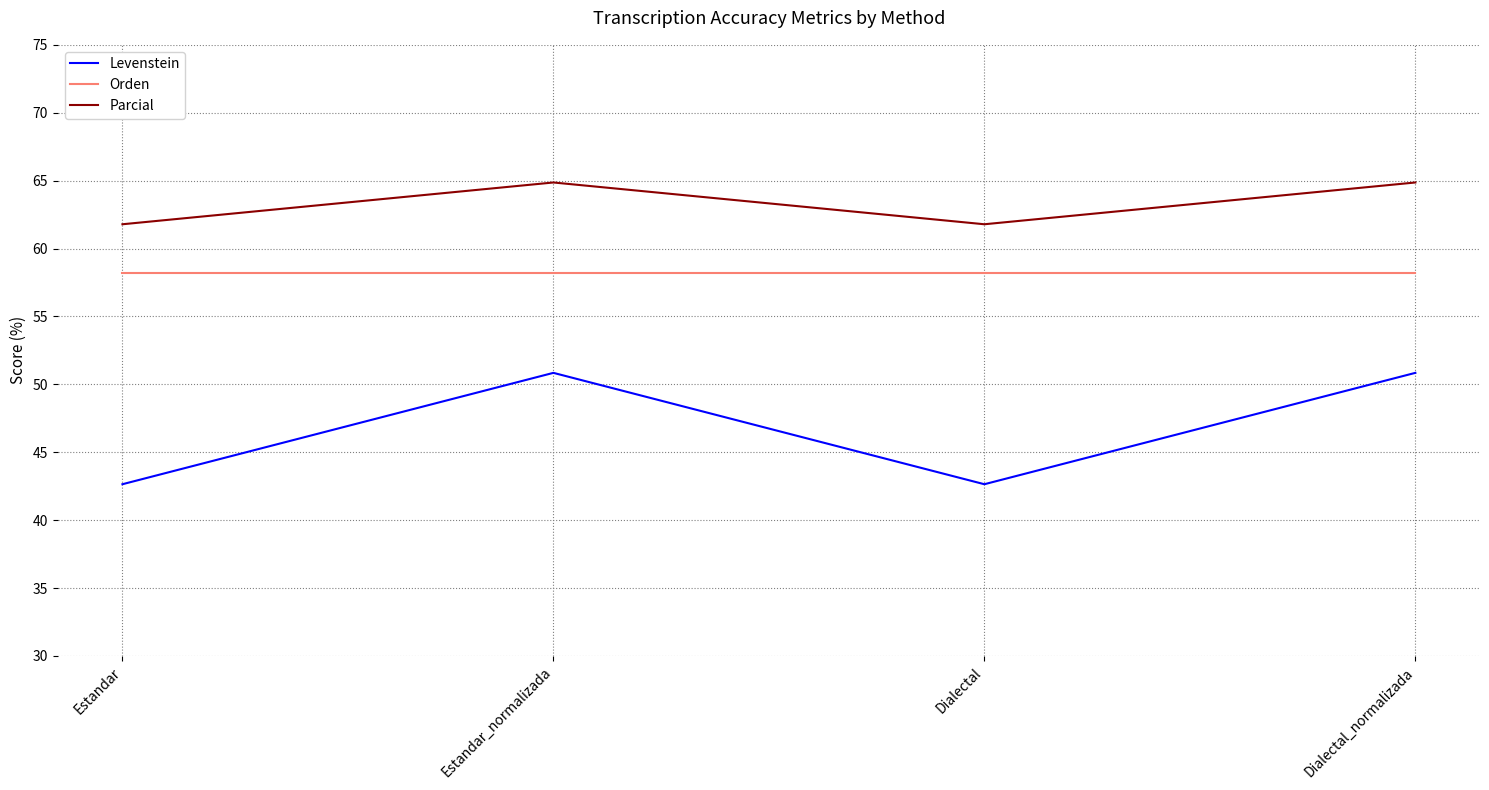

At which label does Parcial first exceed 64?

Estandar_normalizada